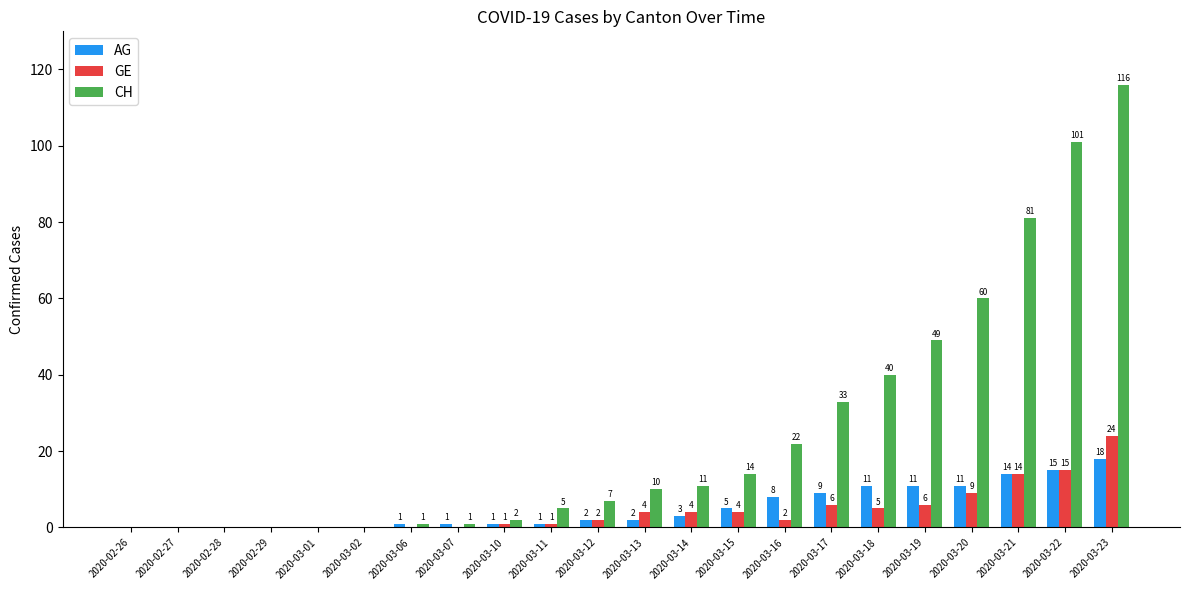

Reading left to right, transcribe all the data shown in this chart.

AG: 0	0	0	0	0	0	1	1	1	1	2	2	3	5	8	9	11	11	11	14	15	18
GE: 0	0	0	0	0	0	0	0	1	1	2	4	4	4	2	6	5	6	9	14	15	24
CH: 0	0	0	0	0	0	1	1	2	5	7	10	11	14	22	33	40	49	60	81	101	116